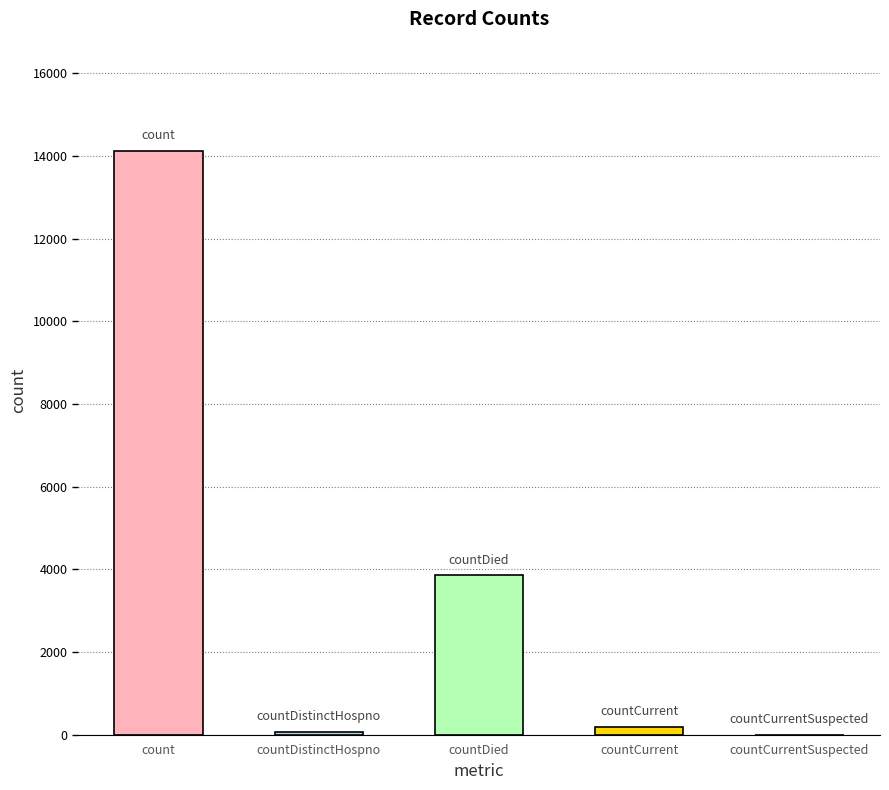

How many values exceed 185?

2